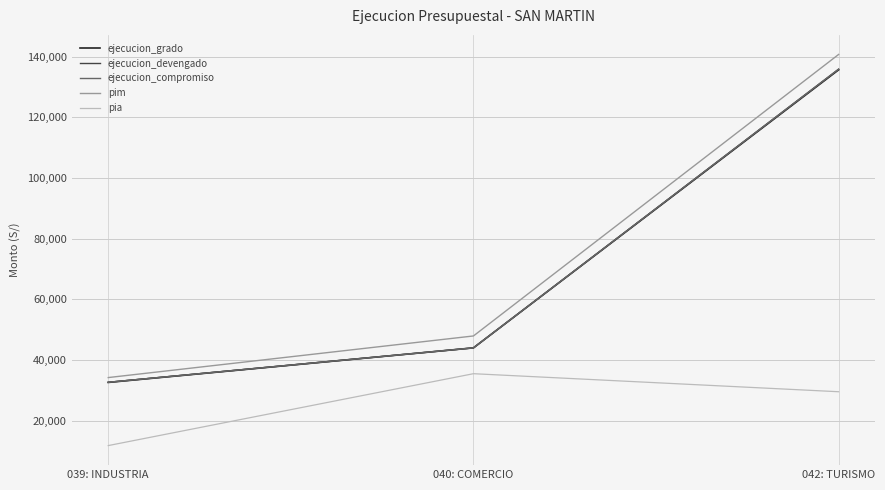

The ejecucion_compromiso series shows 32619 at 039: INDUSTRIA. True or false?

True